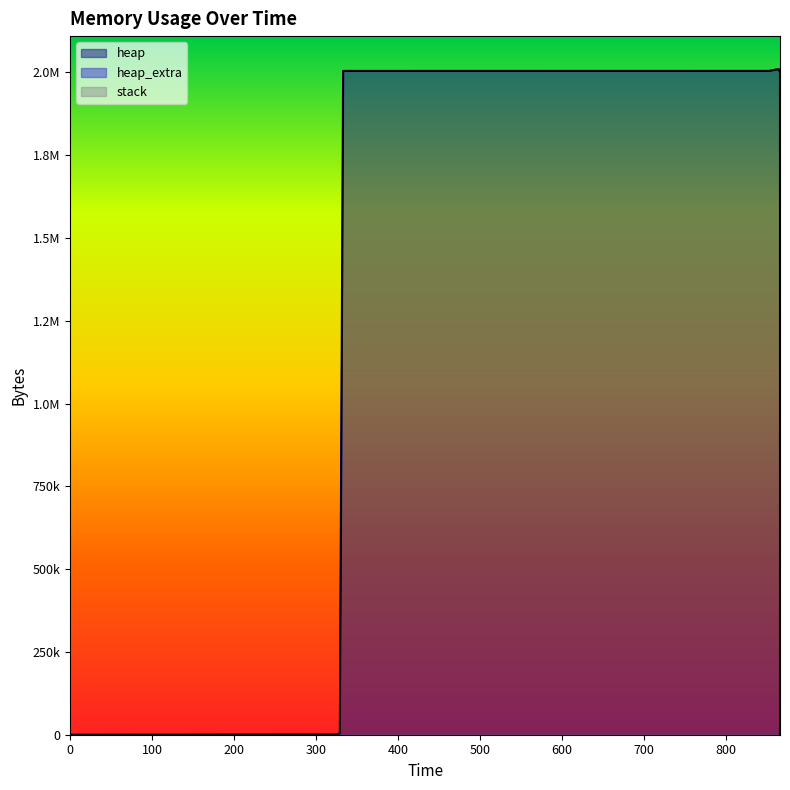

Reading right to left, list all the values displayed in this chart.

heap: 866=0	866=2000000	866=2000063	866=2000535	866=2004631	865=2005103	865=2009199	862=2009199	854=2005103	852=2004631	333=2004568	329=4568	325=472	0=0
heap_extra: 866=0	866=8	866=17	866=33	866=41	865=57	865=65	862=65	854=57	852=41	333=32	329=24	325=16	0=0
stack: 866=0	866=0	866=0	866=0	866=0	865=0	865=0	862=0	854=0	852=0	333=0	329=0	325=0	0=0